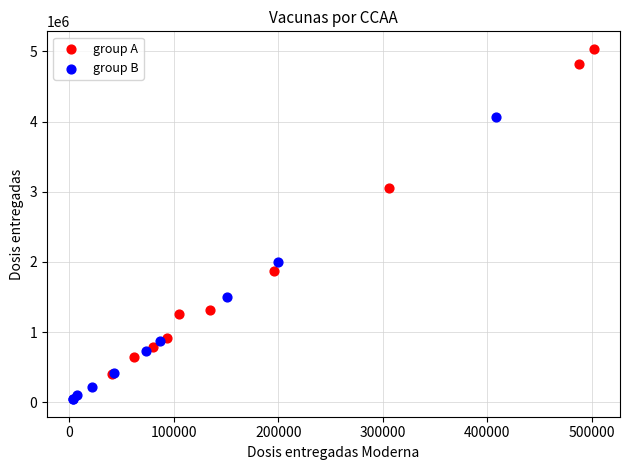

Which series reaches the maximum Y coordinate?

group A